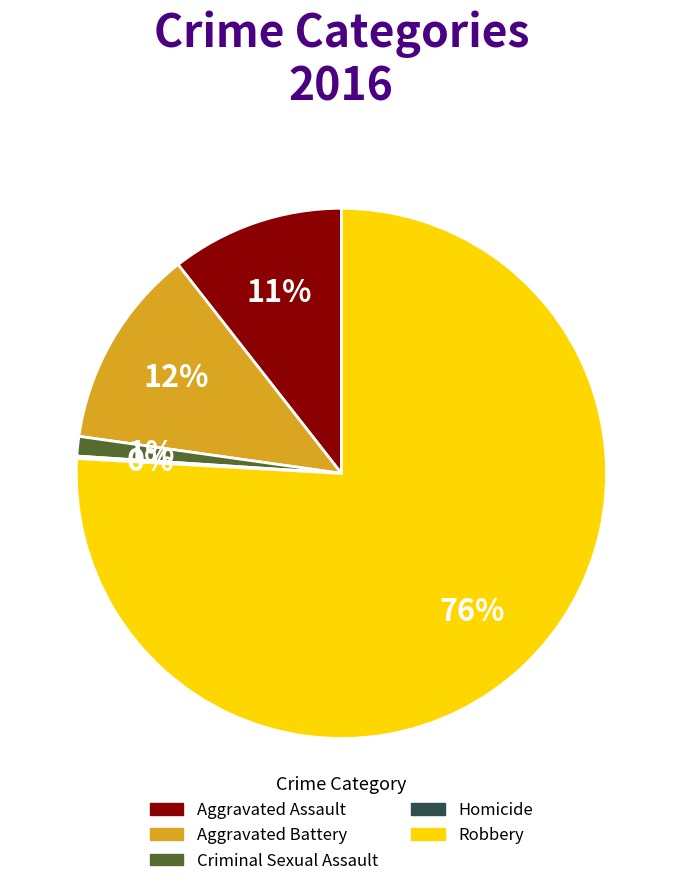

Is there any slice that represents more than half of the pie?

Yes